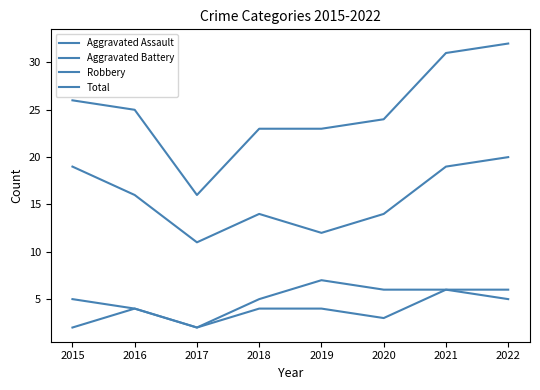

True or false: Aggravated Assault and Aggravated Battery cross at least once.

False